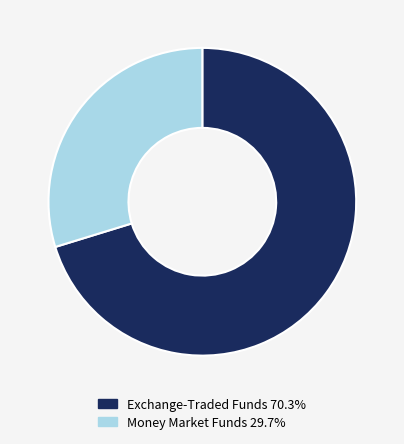

Do Money Market Funds 29.7% and Exchange-Traded Funds 70.3% together represent more than half of the pie?

Yes